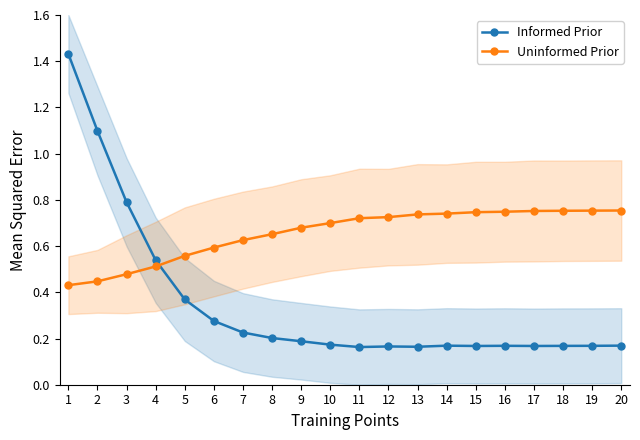

Between which two adjacent categories do Informed Prior and Uninformed Prior first intersect?

4 and 5